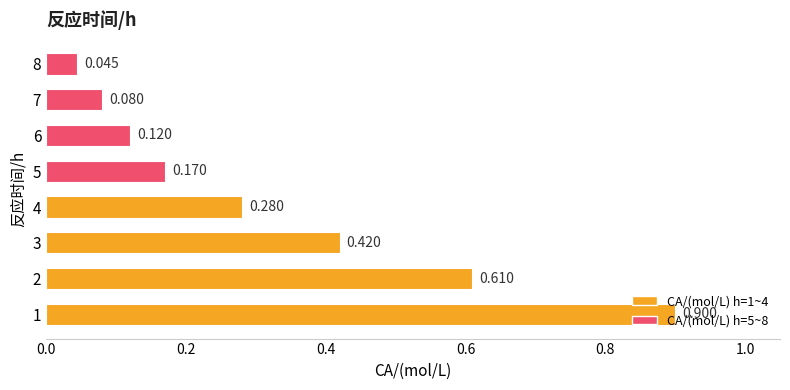

What is the sum of all values?

2.6